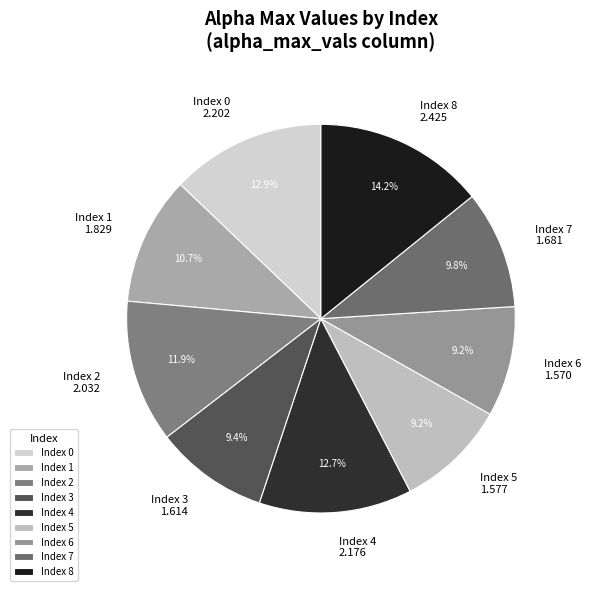

What is the largest slice in the pie chart?

Index 8